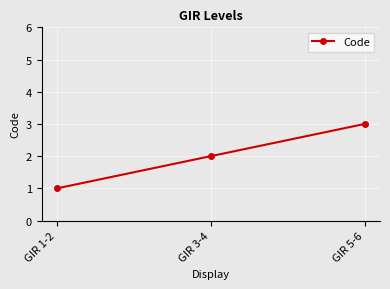

What is the difference between the values at GIR 3-4 and GIR 1-2?

1